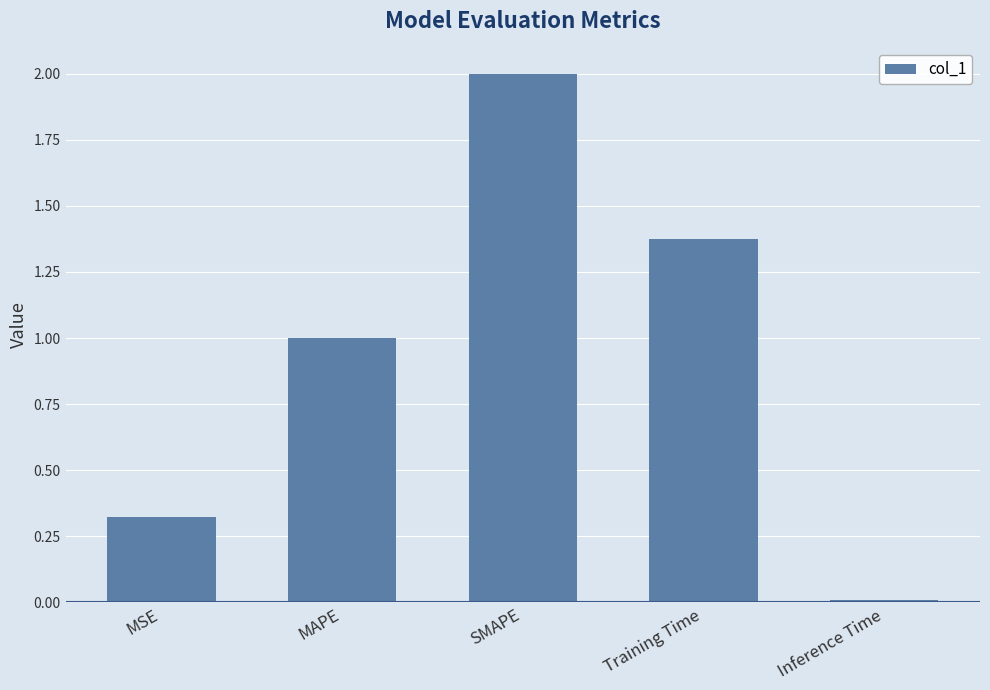

What is the change in value from MSE to SMAPE?

+1.7